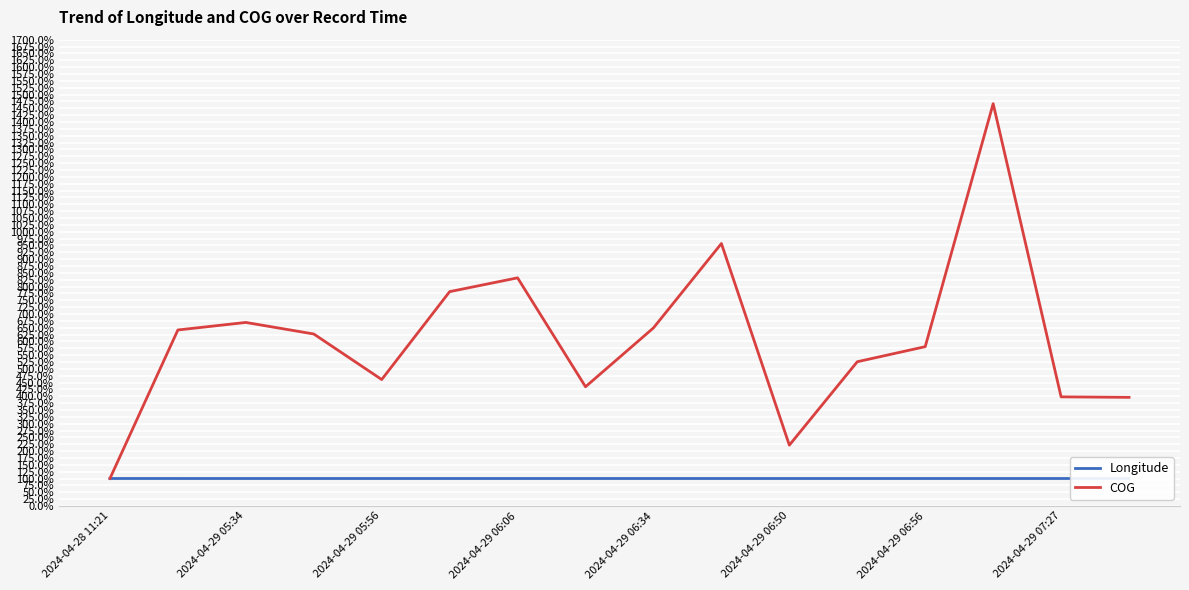

How many categories are shown in the chart?

16